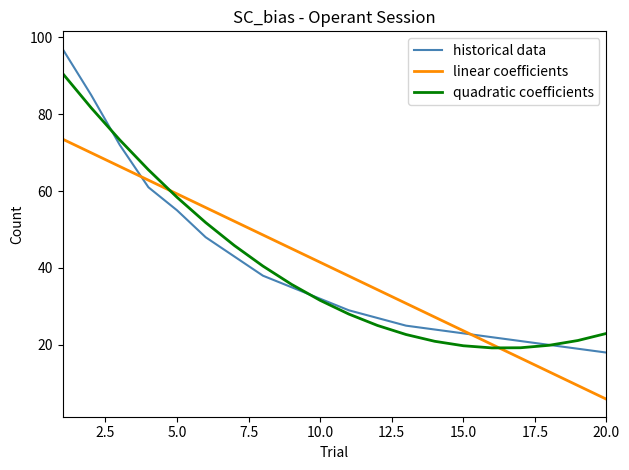

What are all the series names shown in the legend?

historical data, linear coefficients, quadratic coefficients